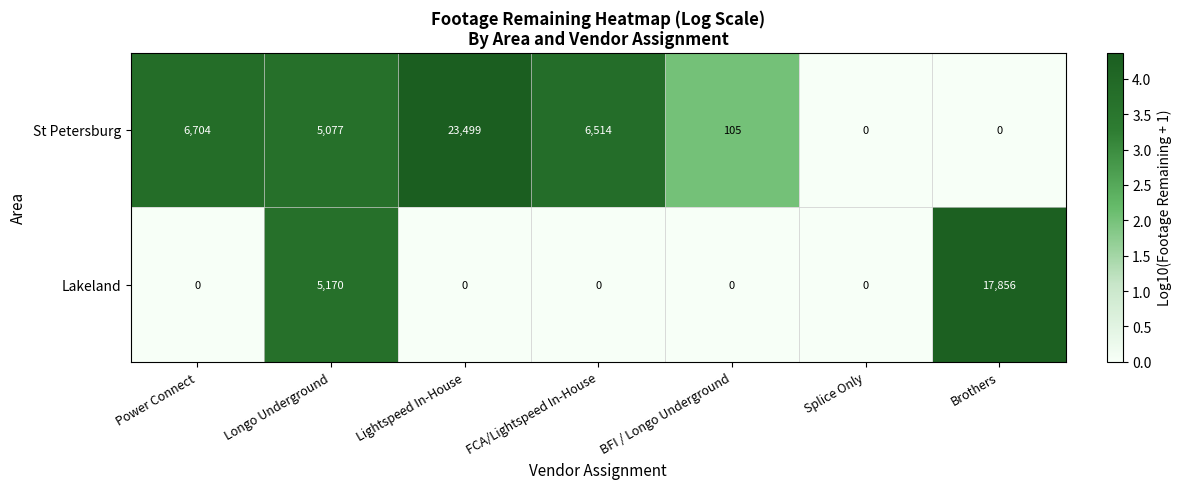

Reading left to right, transcribe all the data shown in this chart.

St Petersburg: Power Connect=6704	Longo Underground=5077	Lightspeed In-House=23499	FCA/Lightspeed In-House=6514	BFI / Longo Underground=105	Splice Only=0	Brothers=0
Lakeland: Power Connect=0	Longo Underground=5170	Lightspeed In-House=0	FCA/Lightspeed In-House=0	BFI / Longo Underground=0	Splice Only=0	Brothers=17856